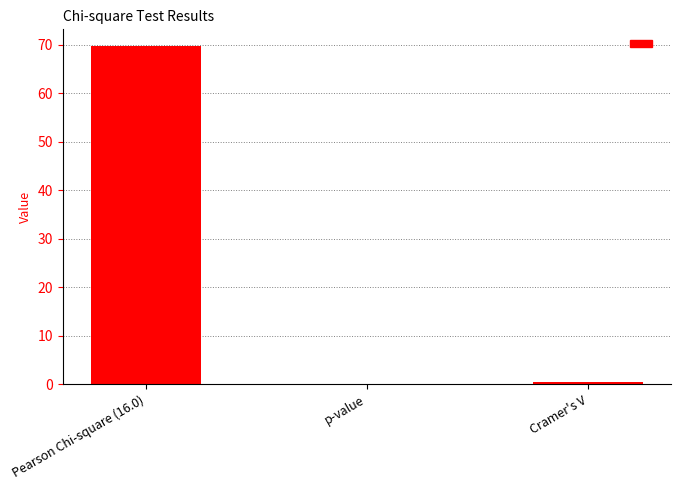

What is the change in value from p-value to Cramer's V?

+0.5